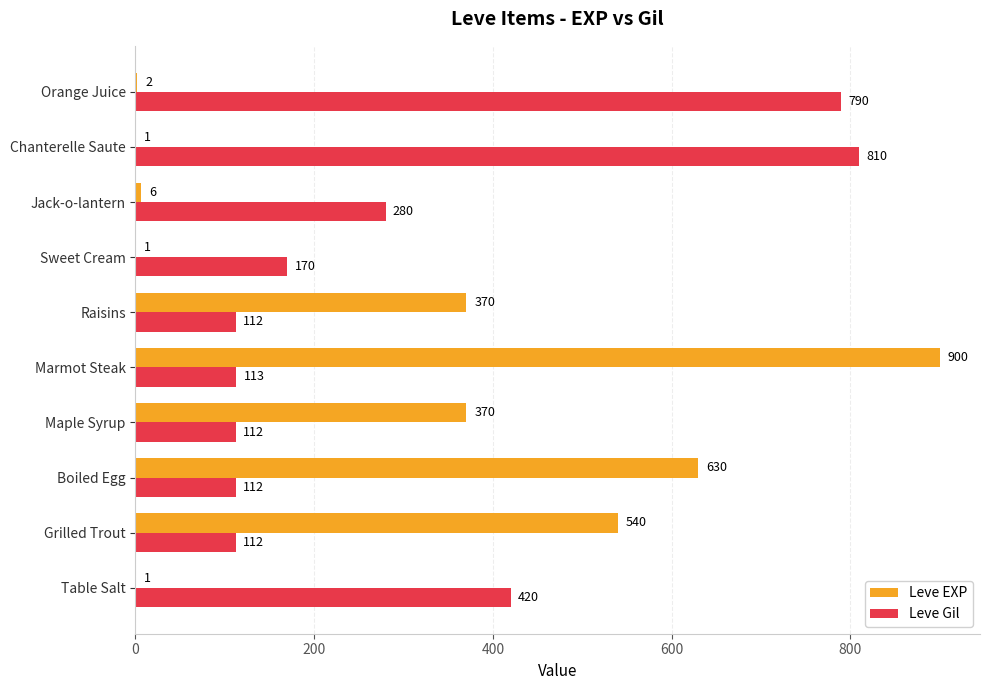

Which series has the largest total across all categories?

Leve Gil